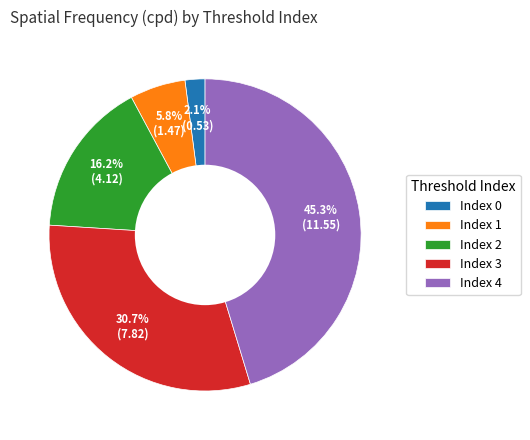

Which has a higher value, Index 1 or Index 2?

Index 2